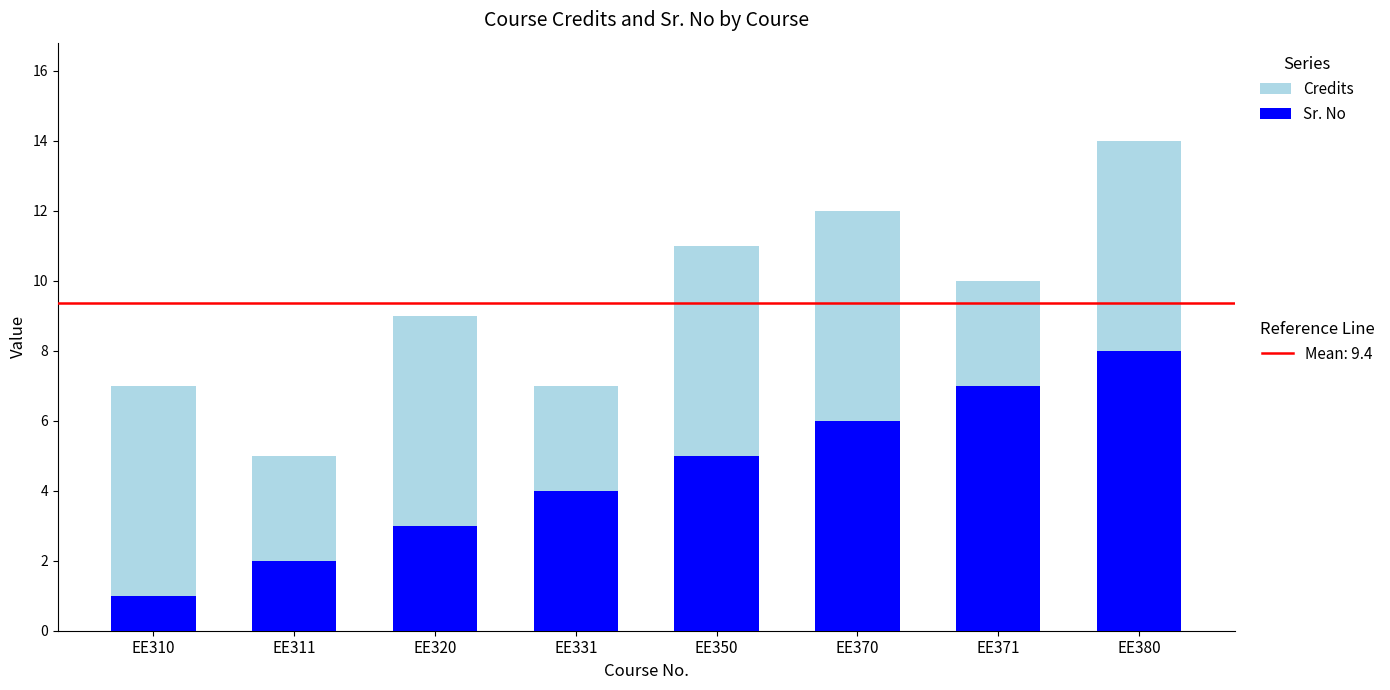

Are the bars grouped side by side (vs. stacked)?

No